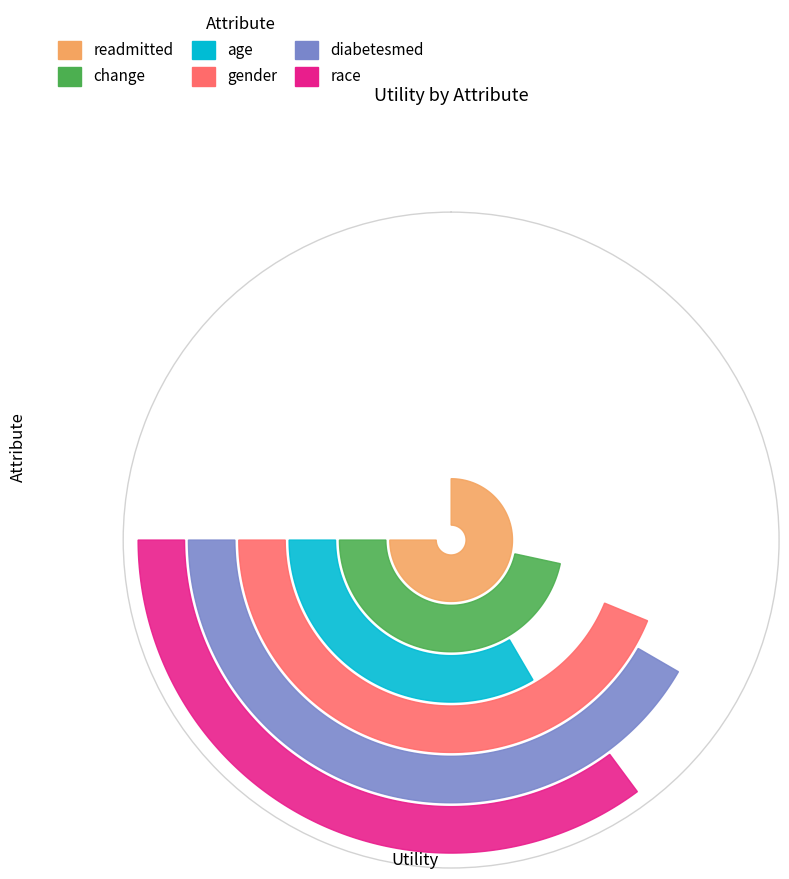

Reading right to left, extract all data points from this chart.

0.7	0.8	0.8	0.6	0.9	1.4